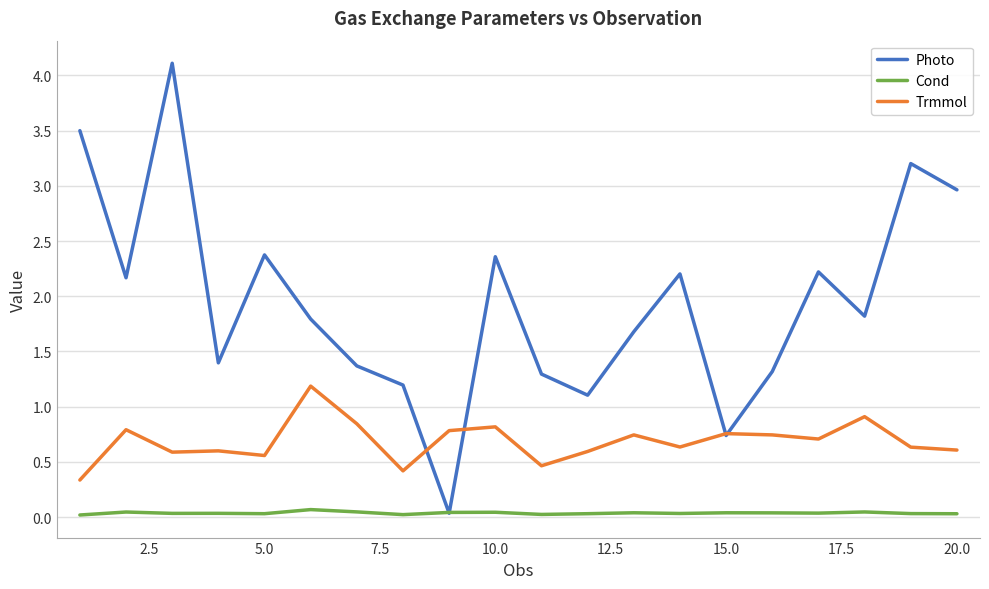

Rank the series by their maximum value, from highest to lowest.

Photo, Trmmol, Cond